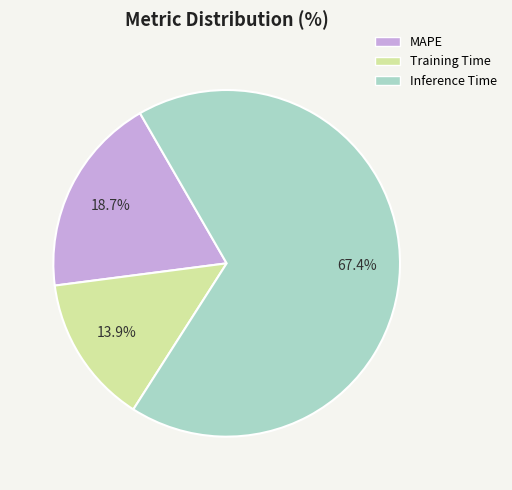

How many segments does this pie chart have?

3